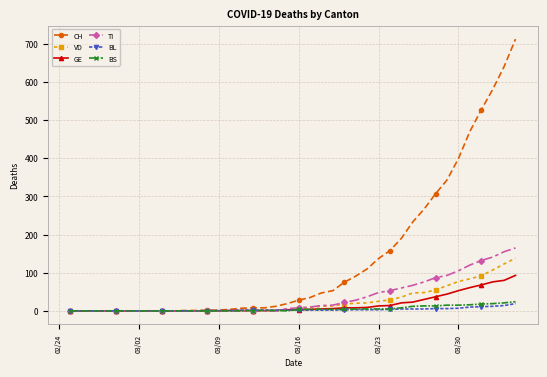

Which series has the largest total across all categories?

CH